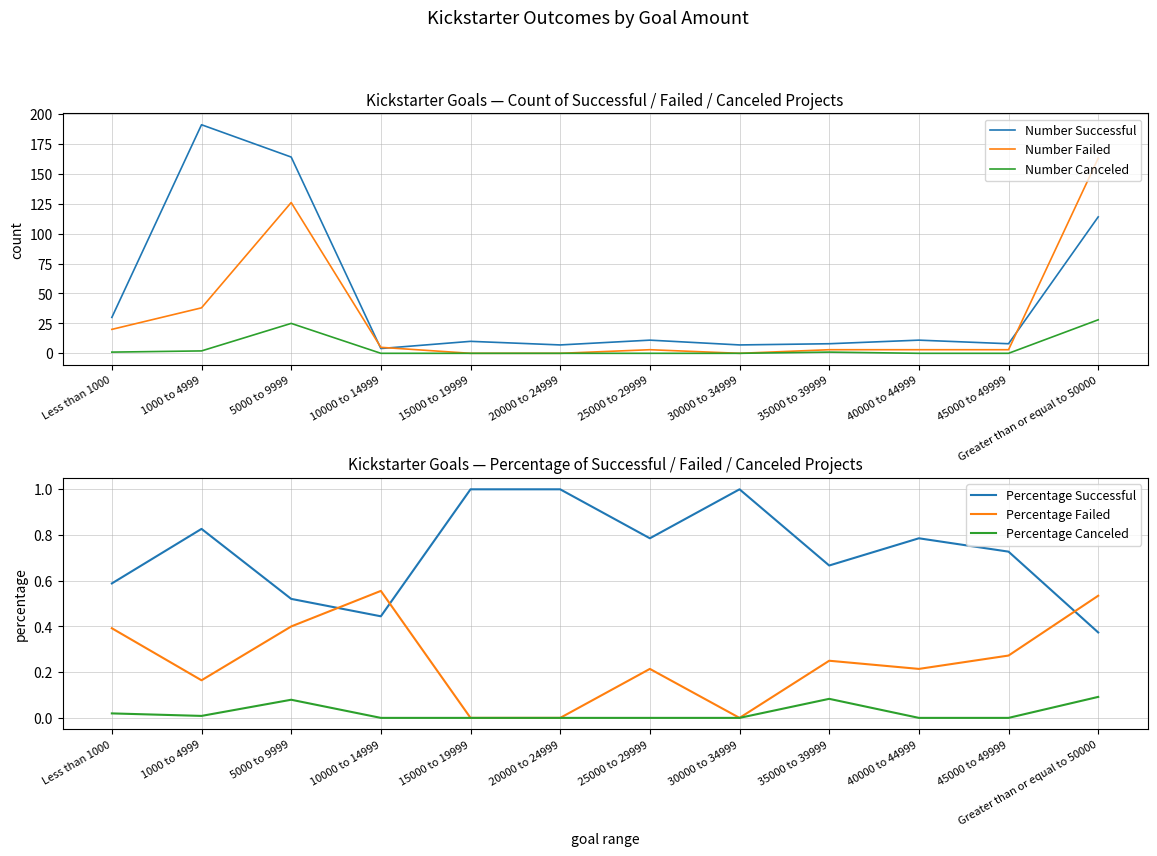

Which category has the lowest value in the Number Canceled series?

10000 to 14999